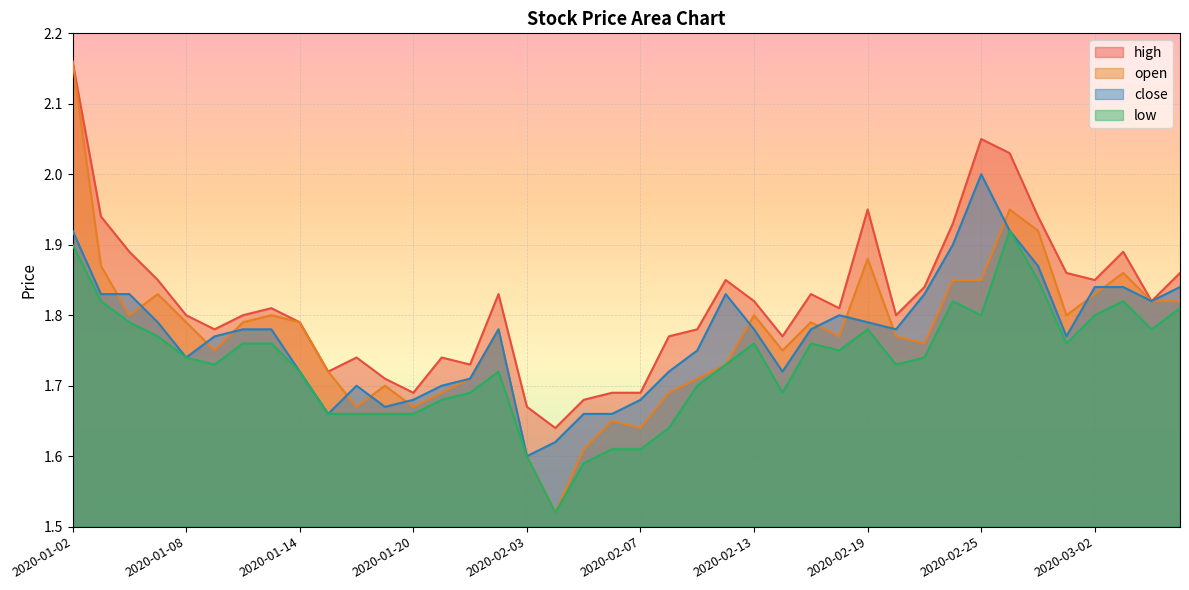

Which series changed the most between 2020-02-13 and 2020-03-02?

close